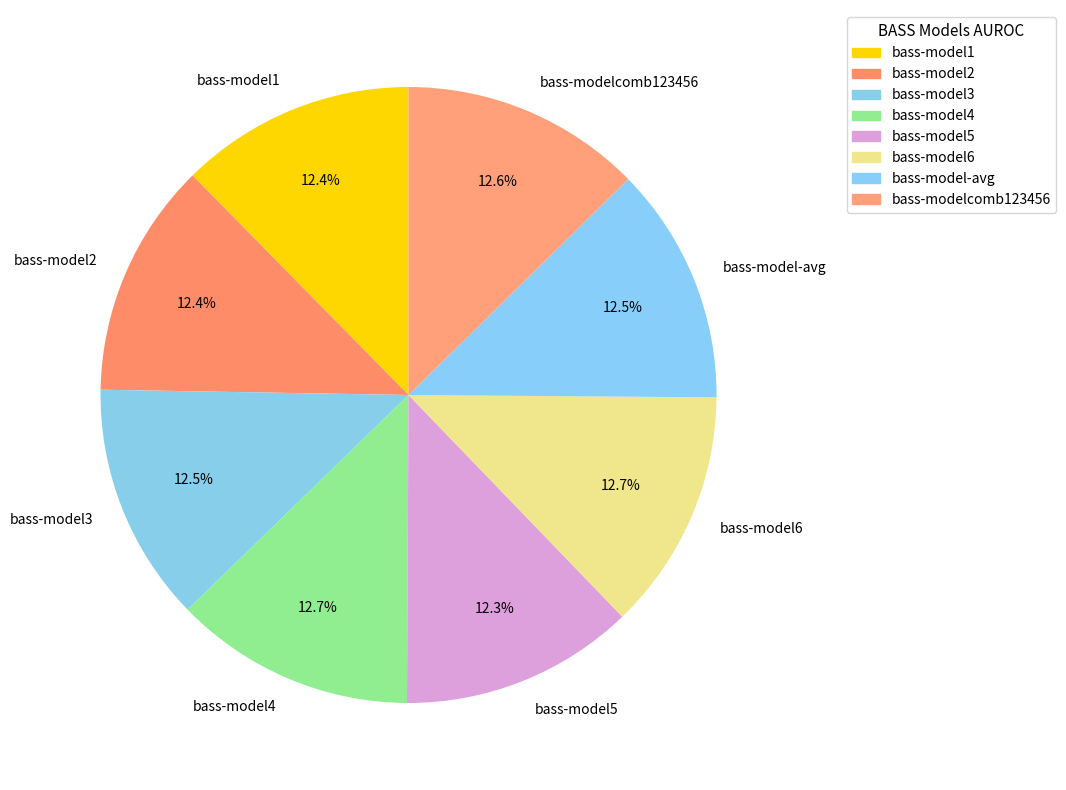

Is there any slice that represents more than half of the pie?

No